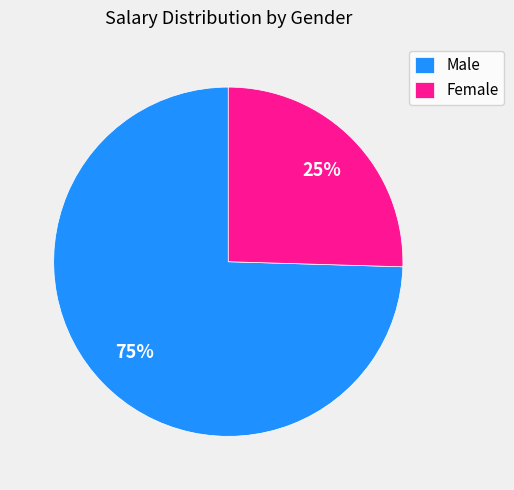

How many slices are in this pie chart?

2